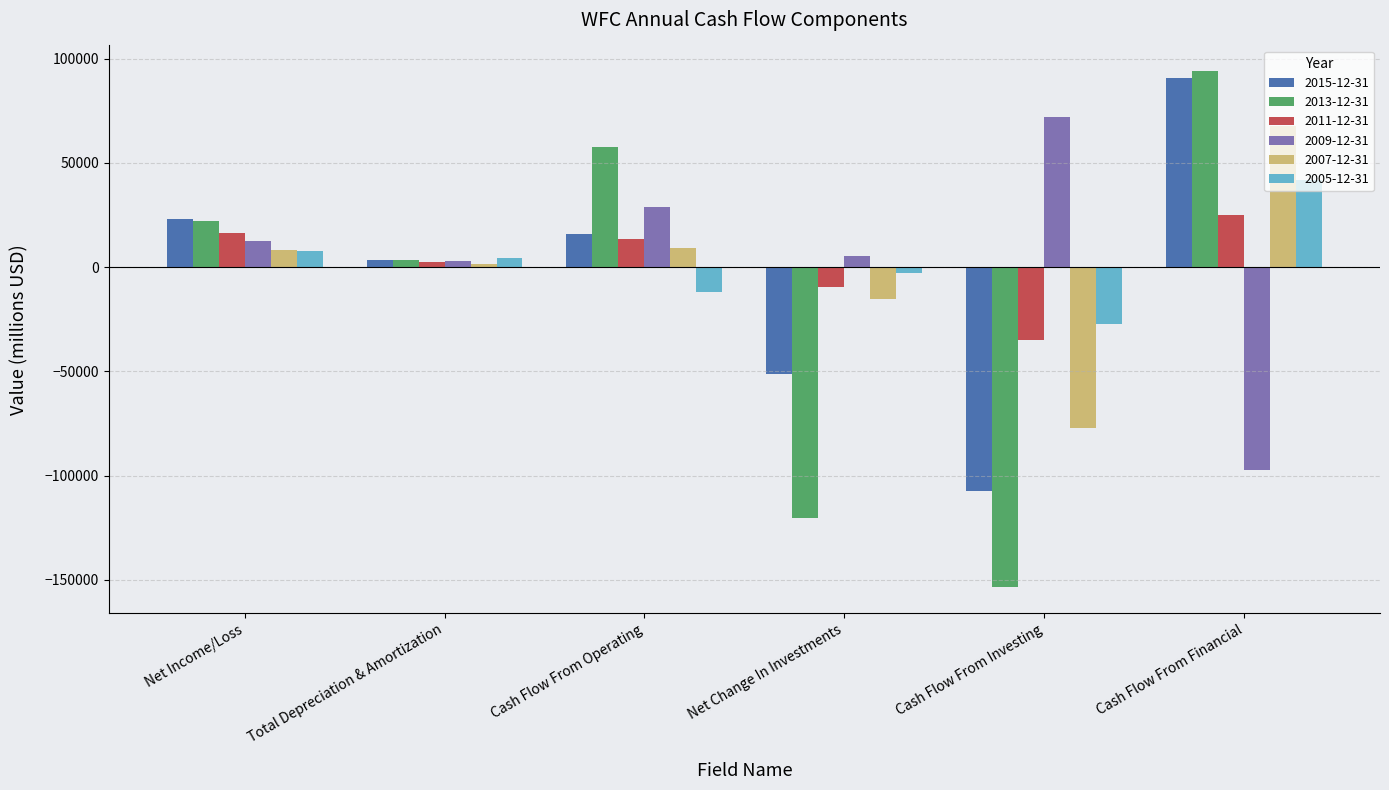

How many bars are there in total?

36